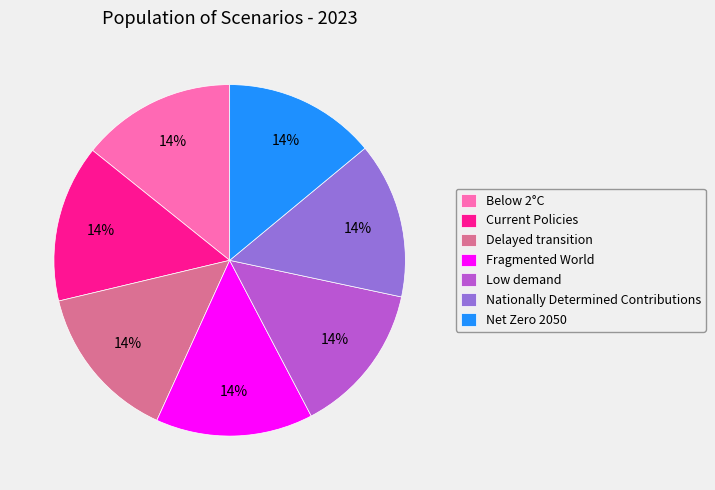

What percentage is the Current Policies slice, to the nearest percent?

14%